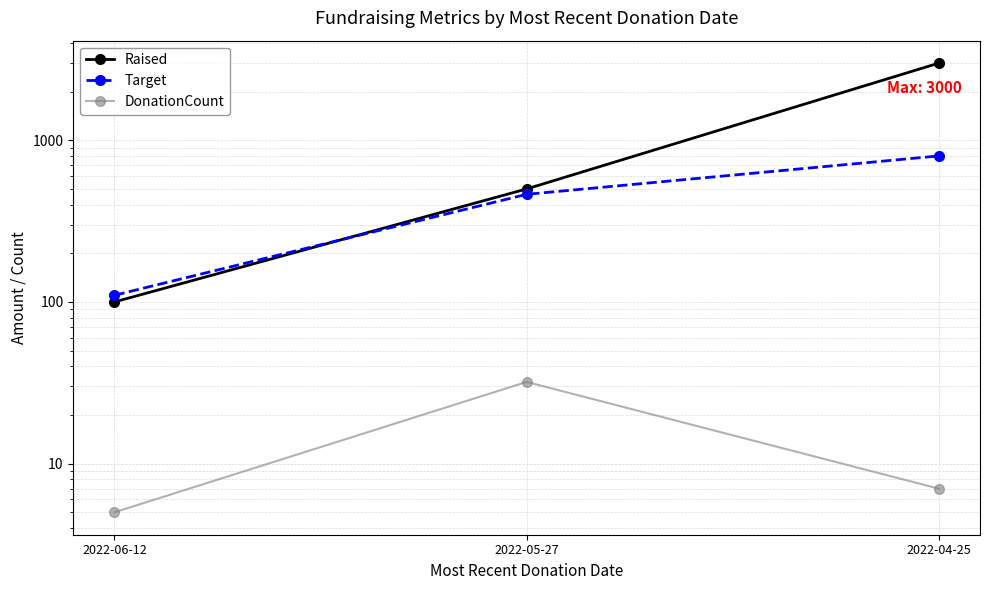

What is the sum of all Target values?

1373